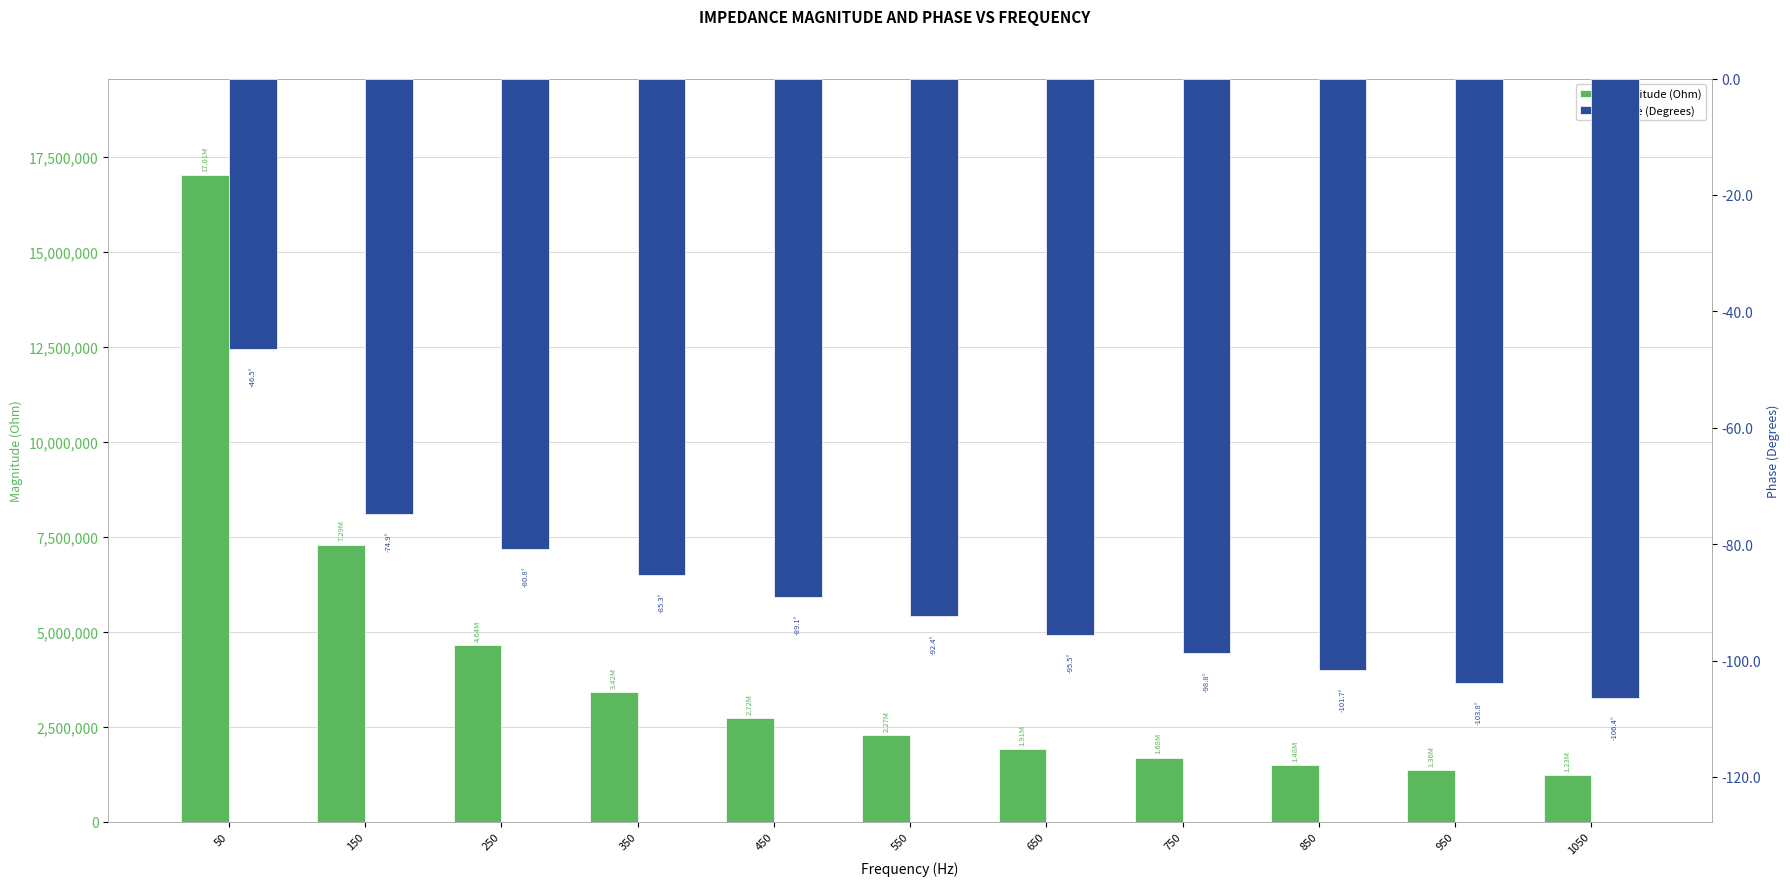

Which has a higher value, 250 or 350?

250